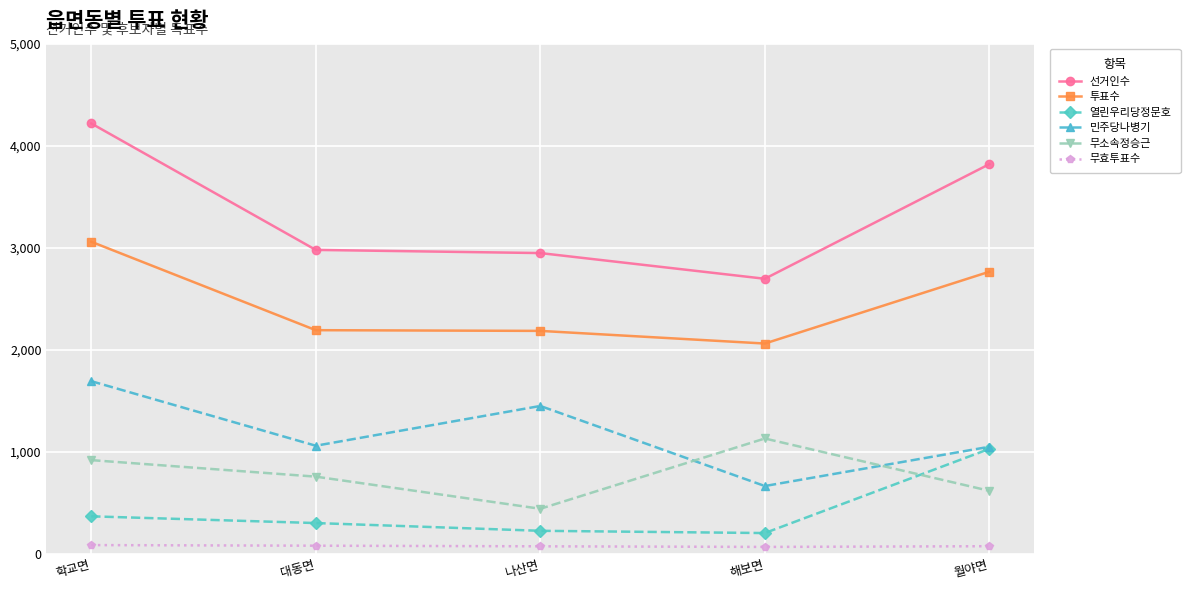

True or false: 무효투표수 and 선거인수 cross at least once.

False